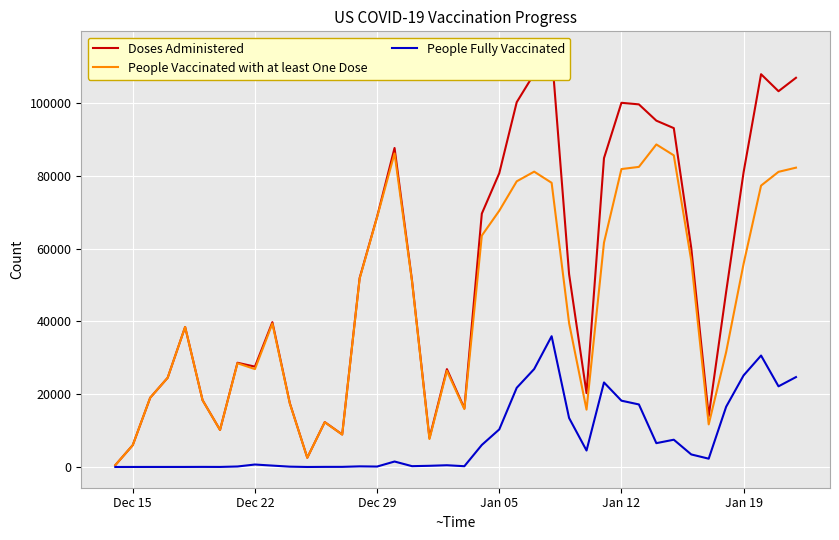

What is the highest value of the People Vaccinated with at least One Dose series?

88643